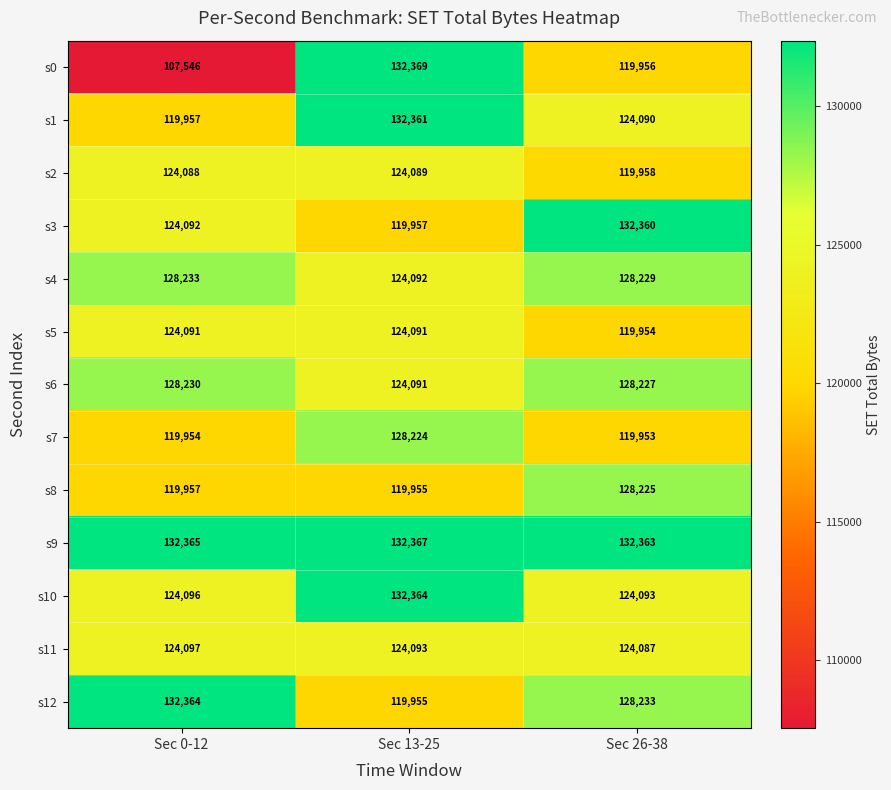

Which series has the largest total across all categories?

s9